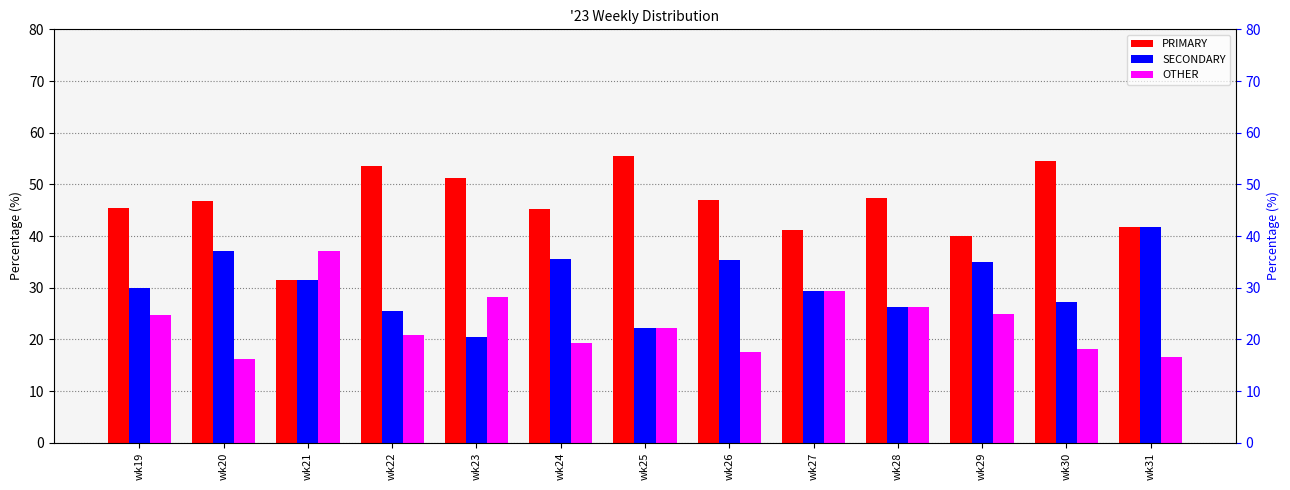

At which category is the sum across all series the highest?

wk31